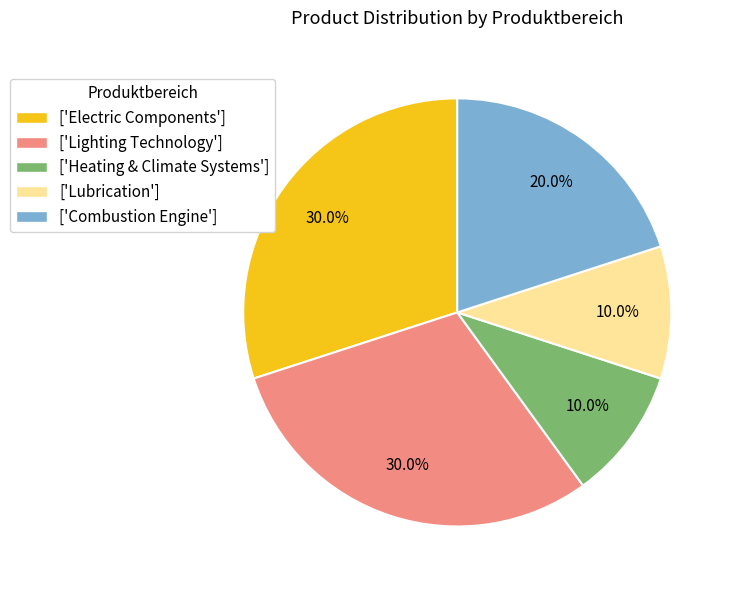

Between ['Combustion Engine'] and ['Lighting Technology'], which is larger?

['Lighting Technology']